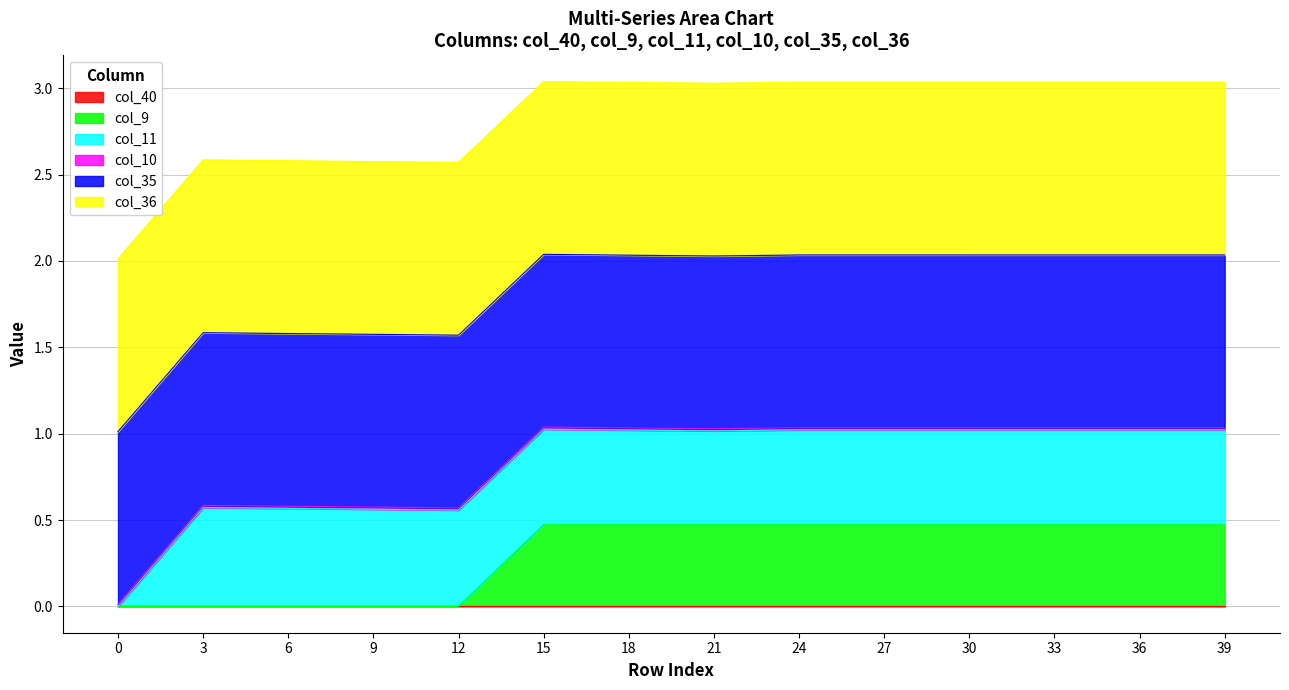

Which series changed the most between 24 and 27?

col_10